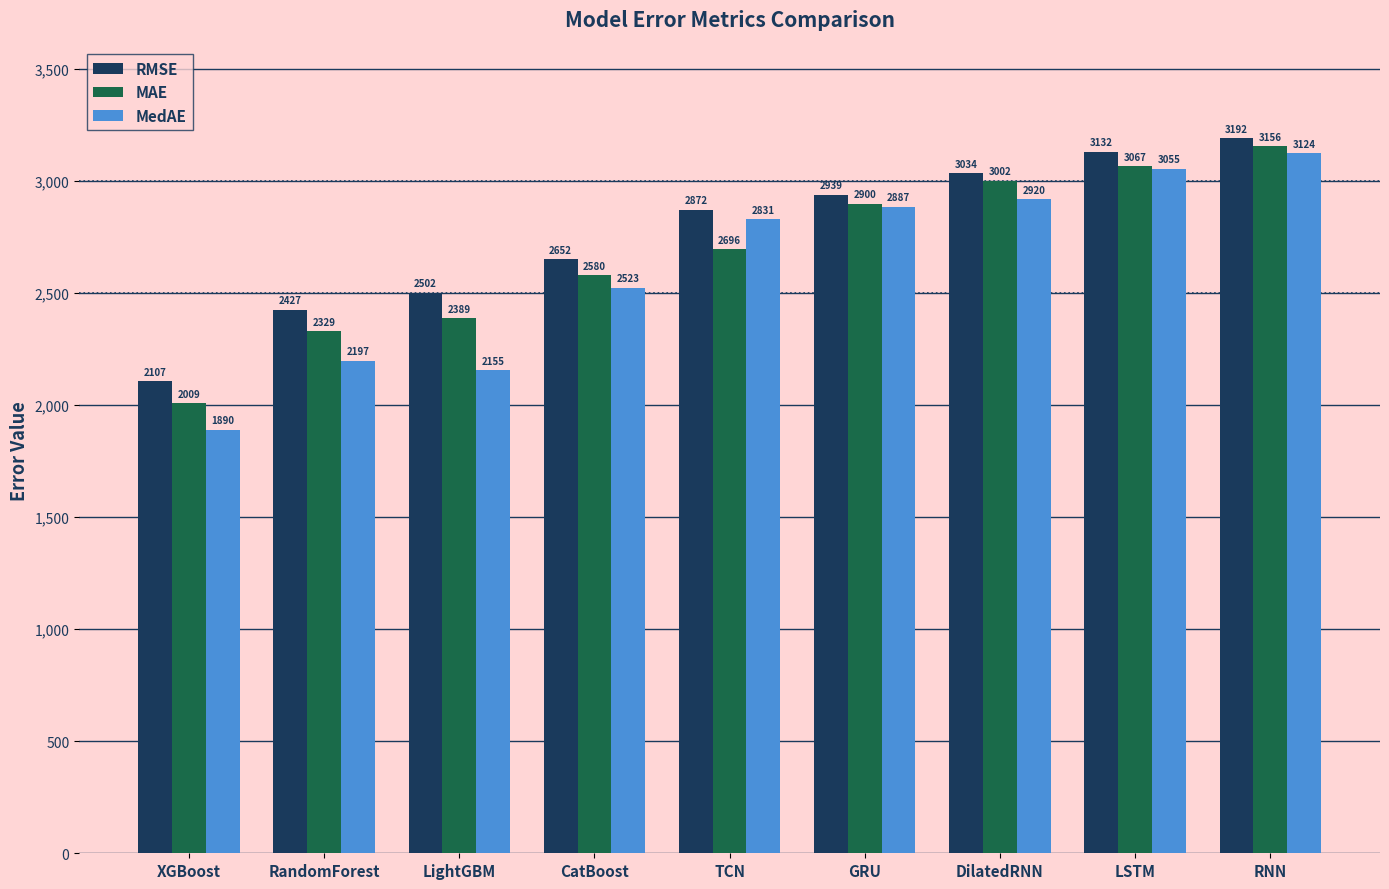

At which category is the sum across all series the highest?

RNN